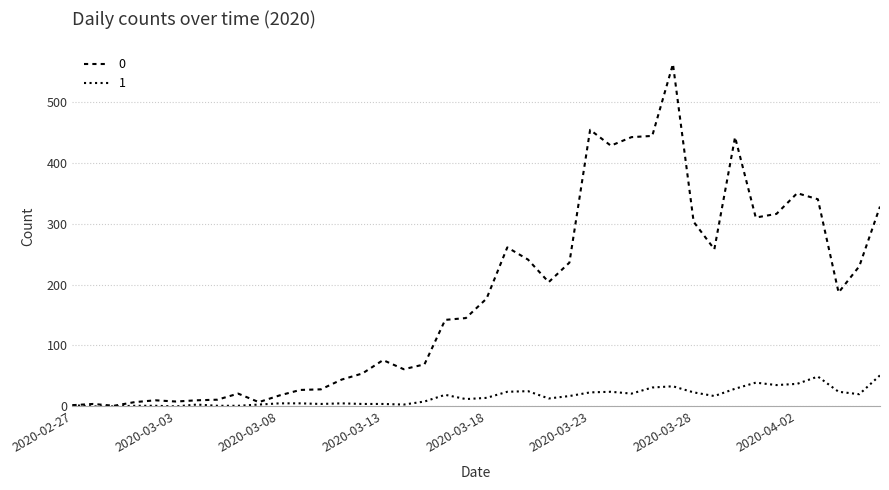

What are all the series names shown in the legend?

0, 1